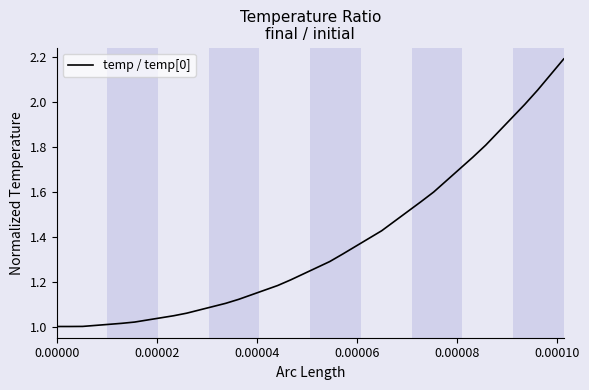

What is the greatest value displayed?

2.2